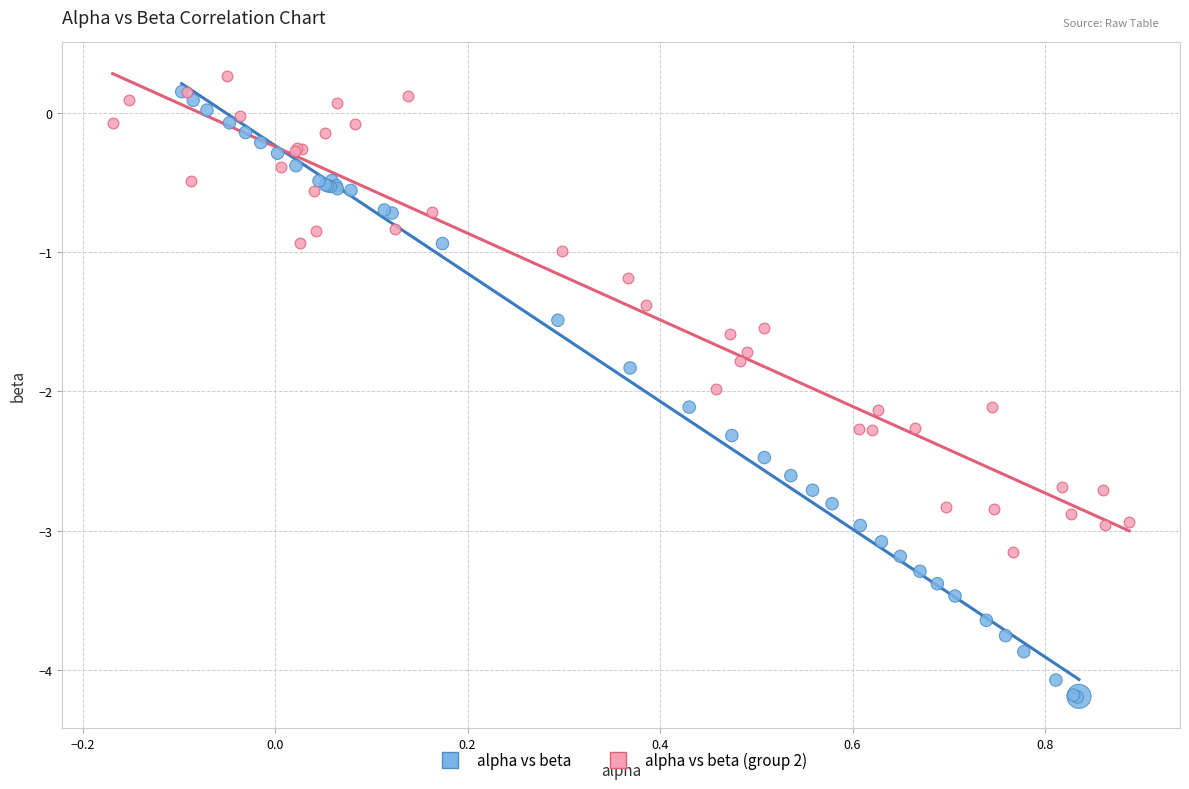

Which series has the widest spread of Y values?

alpha vs beta